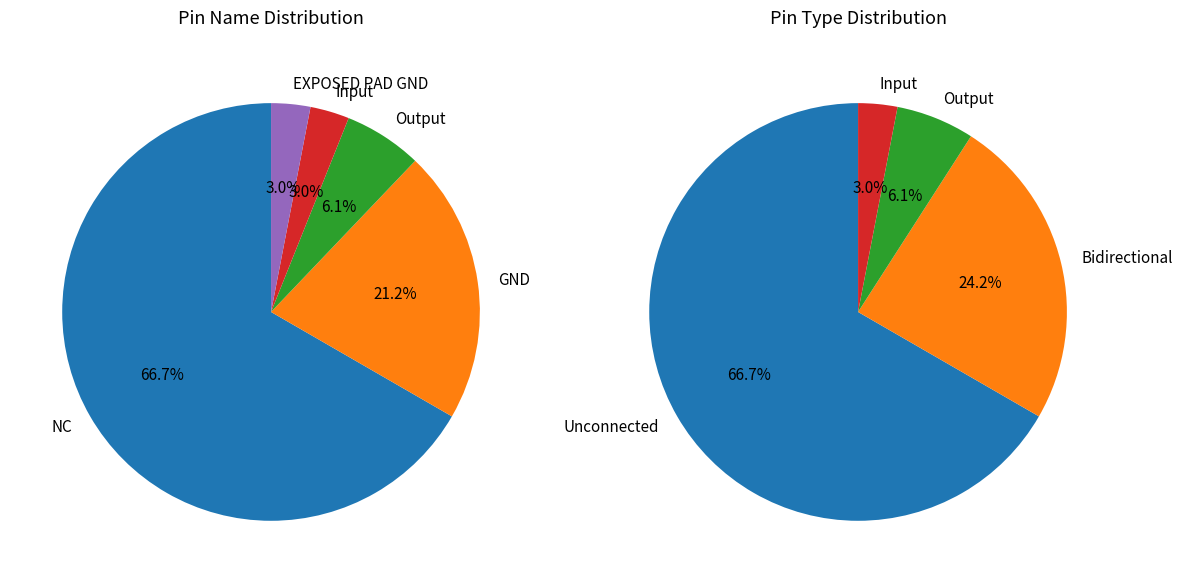

To the nearest percent, what portion does GND represent?

21%